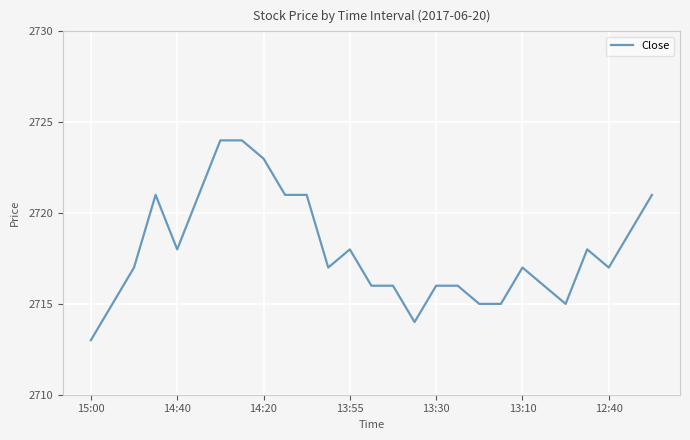

What is the smallest value displayed?

2713